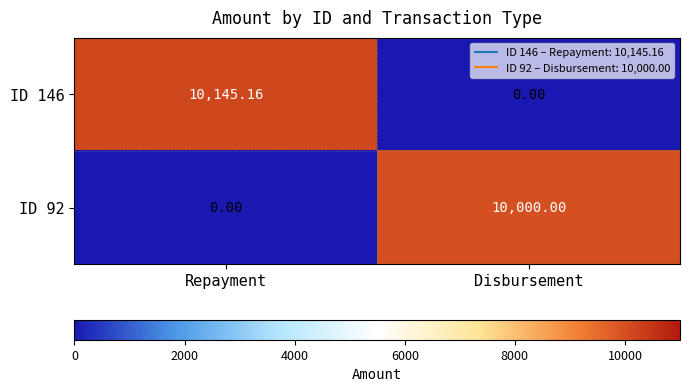

At Repayment, list the series in order from smallest to largest.

ID 92, ID 146